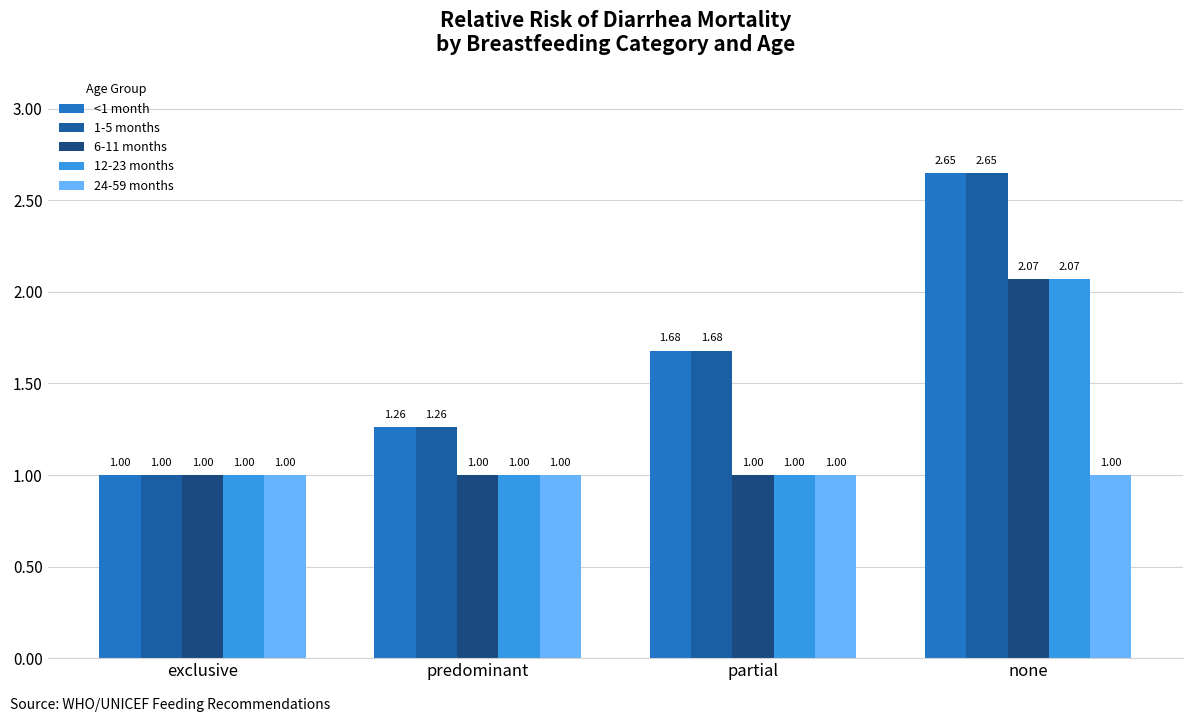

Is the value of 12-23 months at none greater than the value of 6-11 months at partial?

Yes